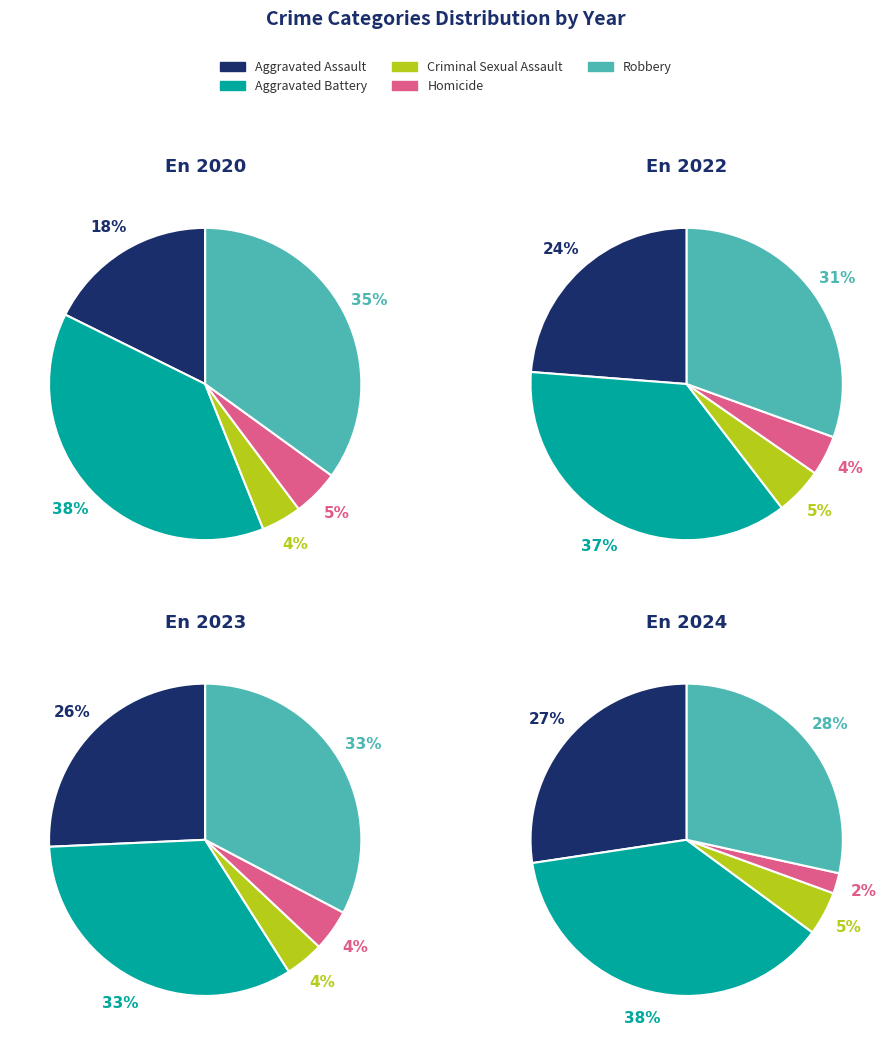

Does any single category account for the majority?

No